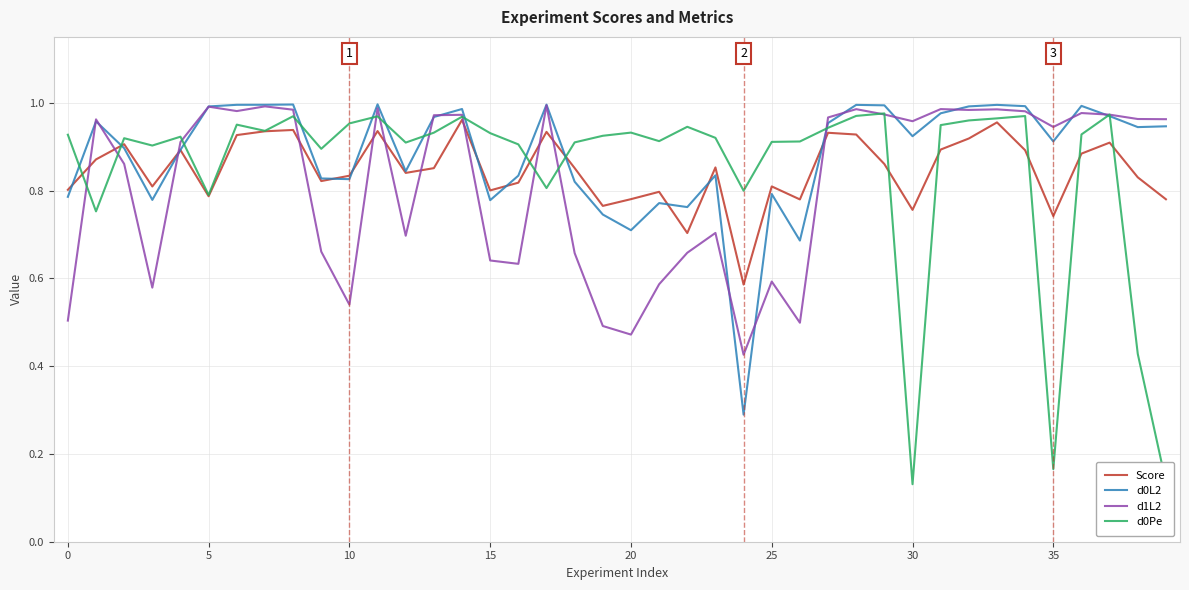

What is the sum of all Score values?

33.9